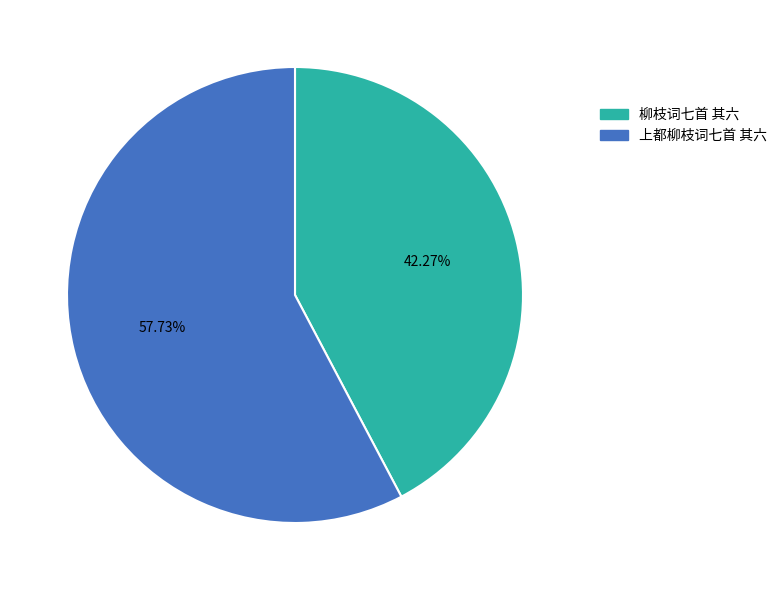

Rank the categories by value from highest to lowest.

上都柳枝词七首 其六, 柳枝词七首 其六